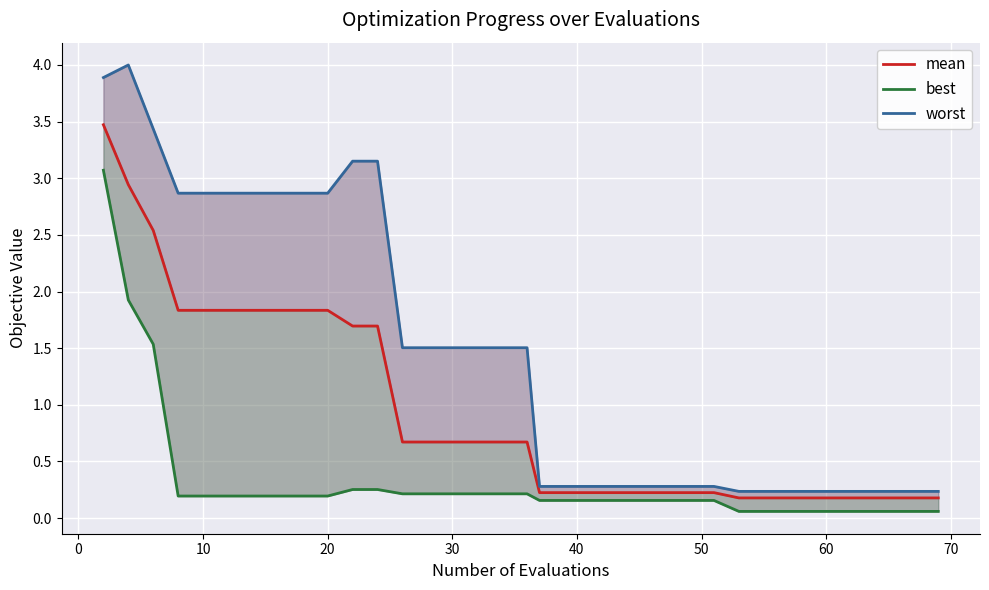

True or false: mean and worst cross at least once.

False